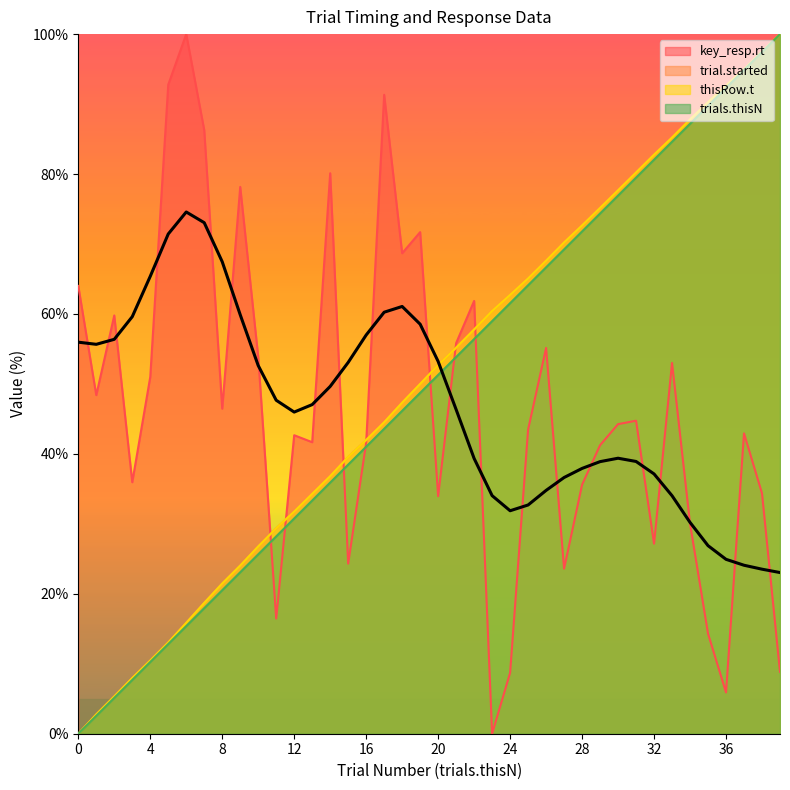

What is the total value across all series at 4?

82.2